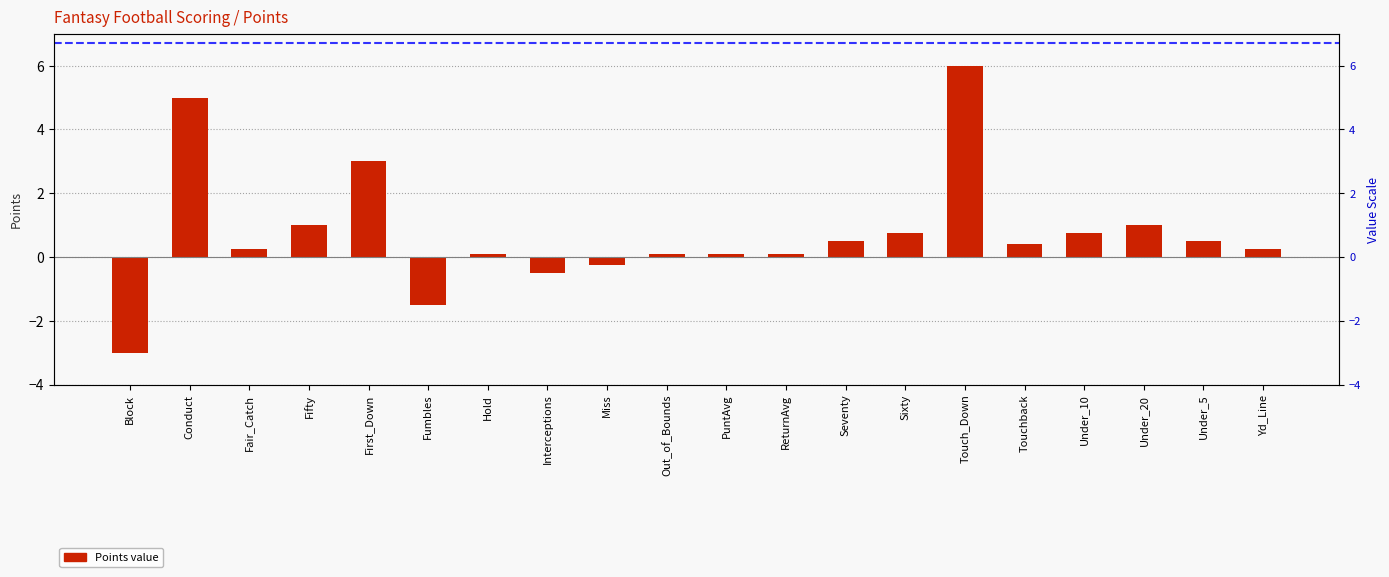

Are the bars horizontal?

No